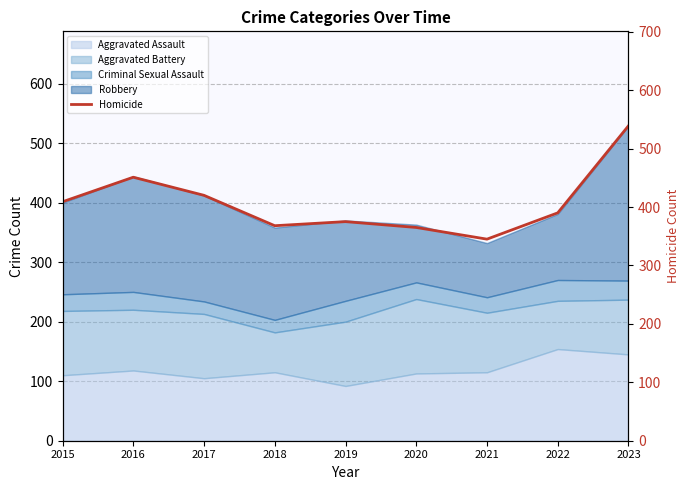

What is the greatest value displayed?

539